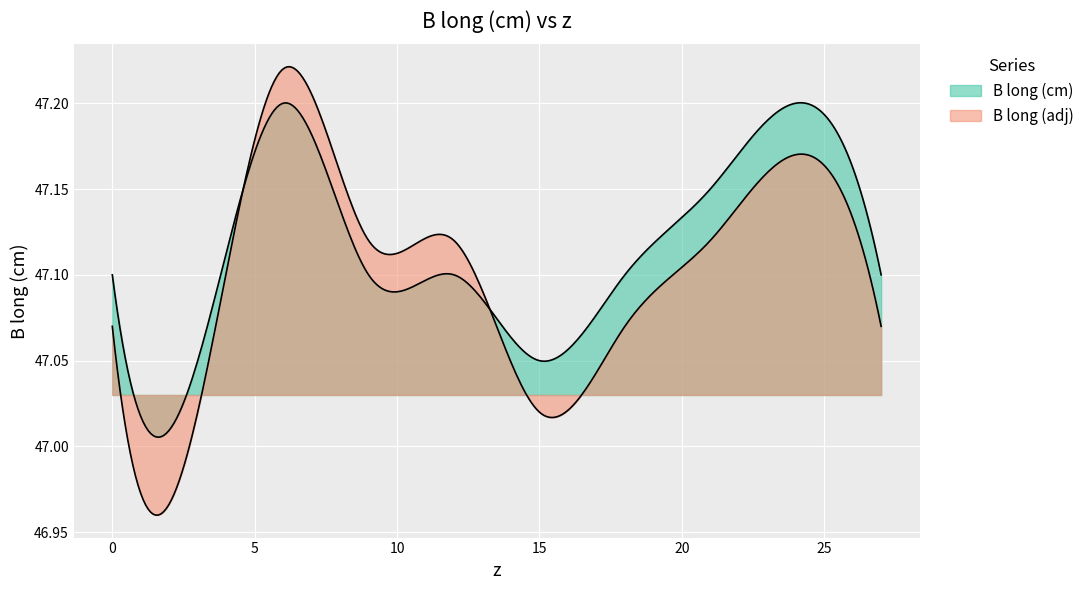

What is the smallest value displayed?

47.0